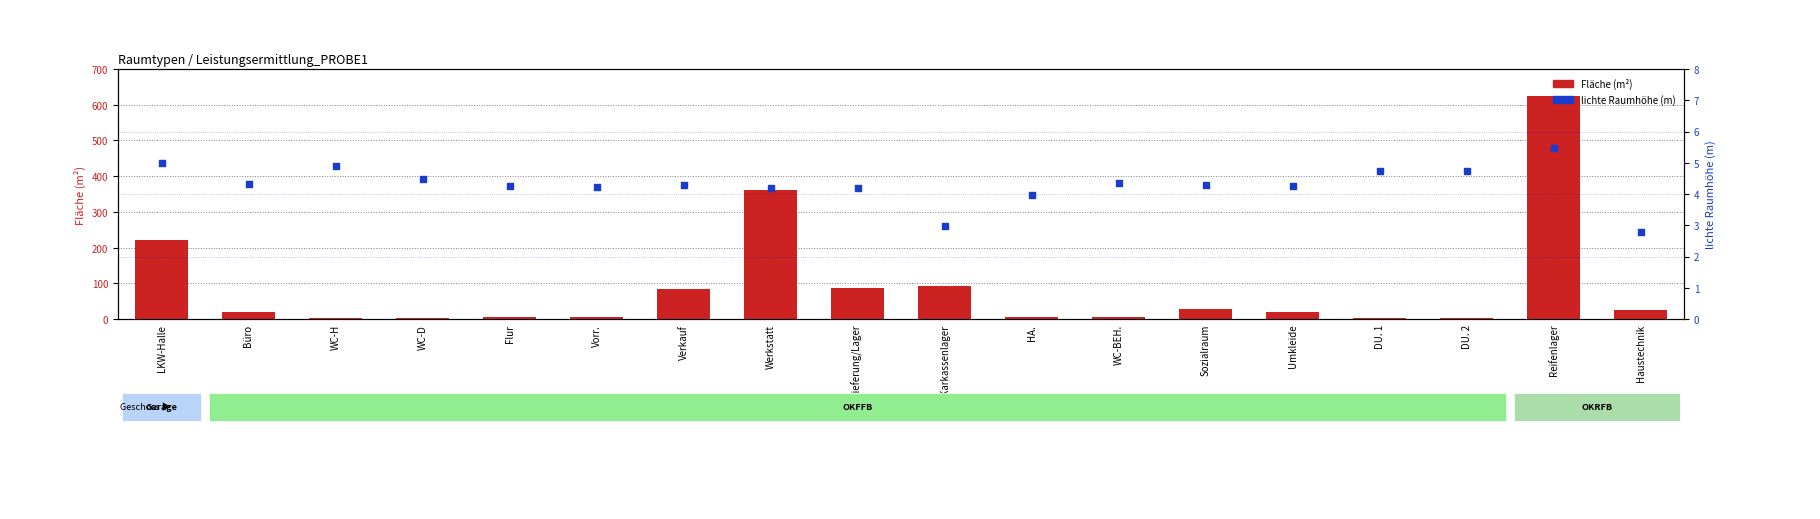

Which series reaches the maximum Y coordinate?

Fläche (m²)